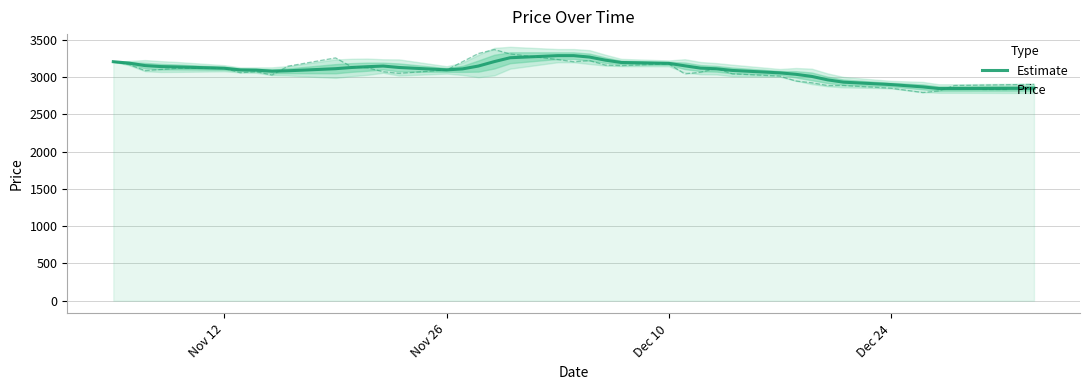

How many intersections are there between Price and Estimate?

7